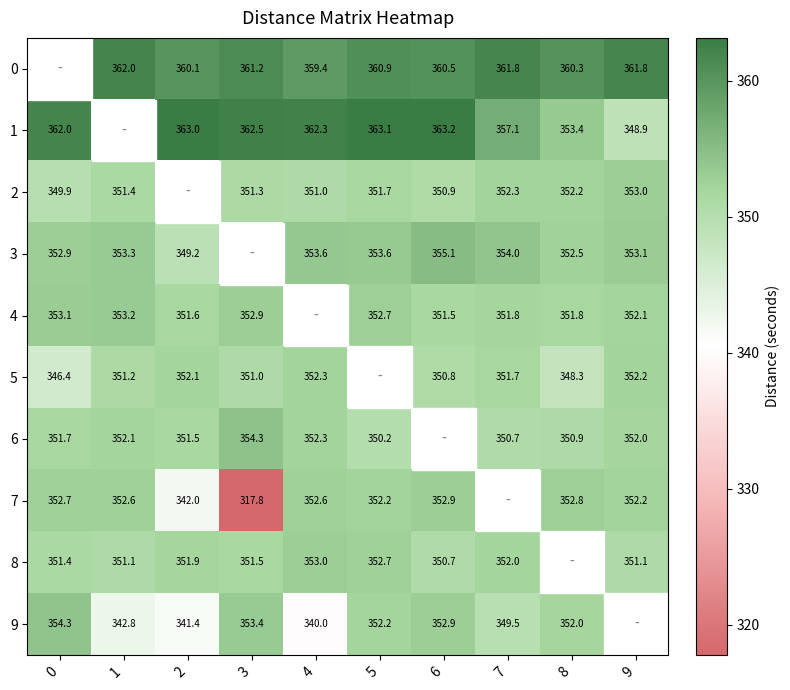

Reading left to right, extract all data points from this chart.

row_0: 0.0	362.0	360.1	361.2	359.4	360.9	360.5	361.8	360.3	361.8
row_1: 362.0	0.0	363.0	362.5	362.3	363.1	363.2	357.1	353.4	348.9
row_2: 349.9	351.4	0.0	351.3	351.0	351.7	350.9	352.3	352.2	353.0
row_3: 352.9	353.3	349.2	0.0	353.6	353.6	355.1	354.0	352.5	353.1
row_4: 353.1	353.2	351.6	352.9	0.0	352.7	351.5	351.8	351.8	352.1
row_5: 346.4	351.2	352.1	351.0	352.3	0.0	350.8	351.7	348.3	352.2
row_6: 351.7	352.1	351.5	354.3	352.3	350.2	0.0	350.7	350.9	352.0
row_7: 352.7	352.6	342.0	317.8	352.6	352.2	352.9	0.0	352.8	352.2
row_8: 351.4	351.1	351.9	351.5	353.0	352.7	350.7	352.0	0.0	351.1
row_9: 354.3	342.8	341.4	353.4	340.0	352.2	352.9	349.5	352.0	0.0